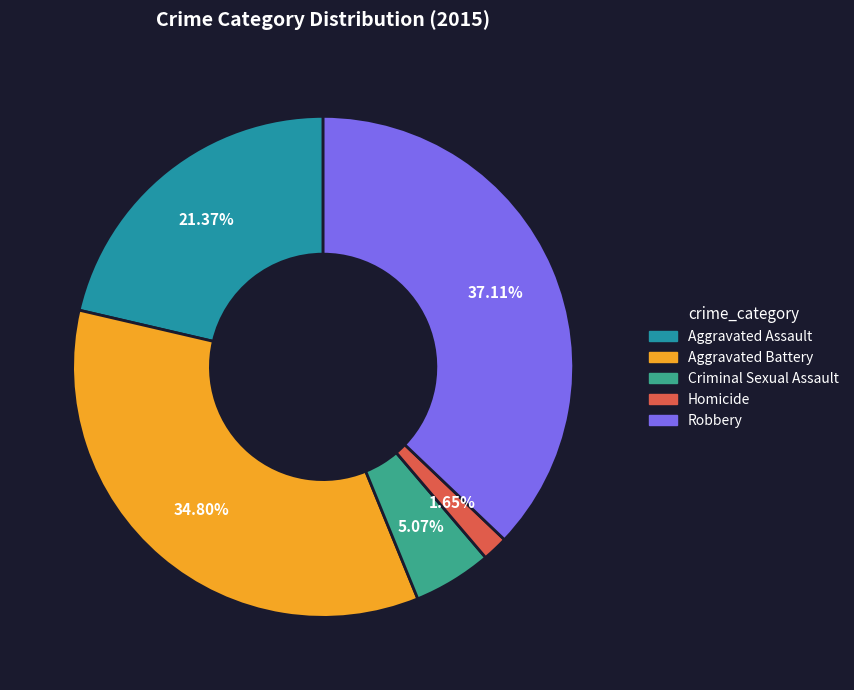

What is the largest slice in the pie chart?

Robbery